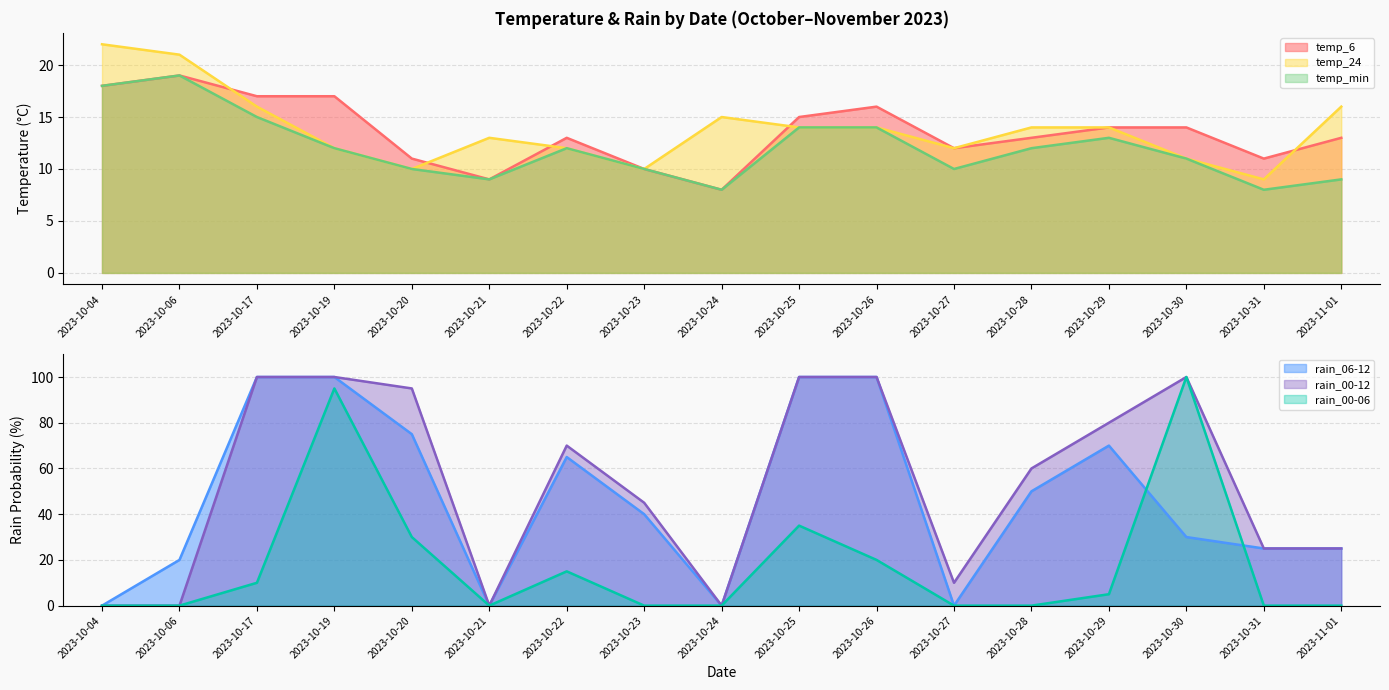

How many interior local valleys does the temp_min series have?

4